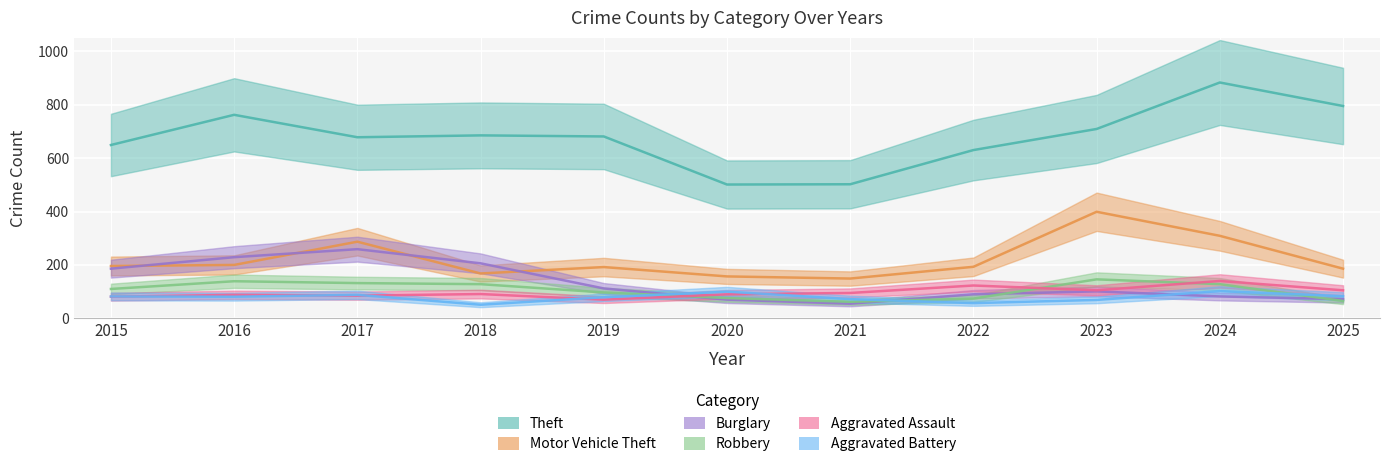

Which label corresponds to the largest value in the chart?

2024